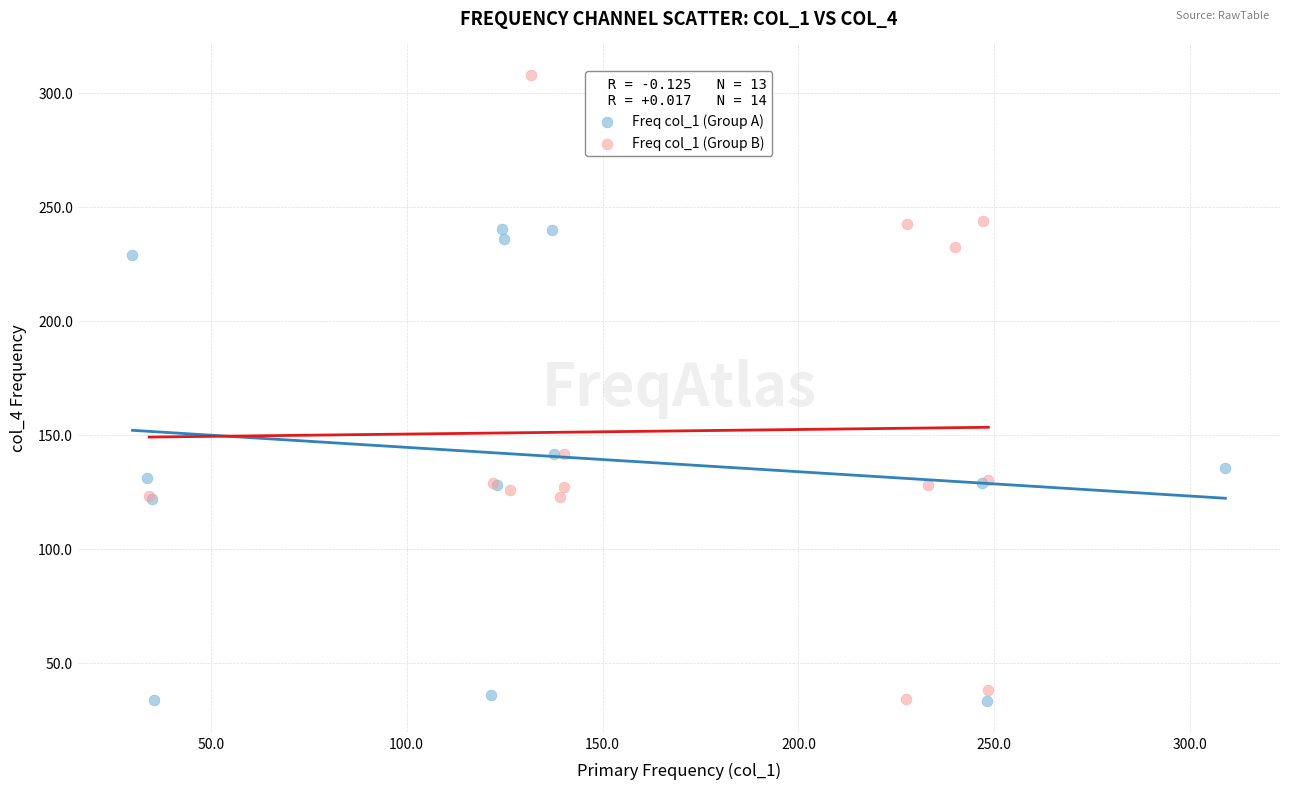

Which series contains the highest Y value?

Freq col_1 (Group B)